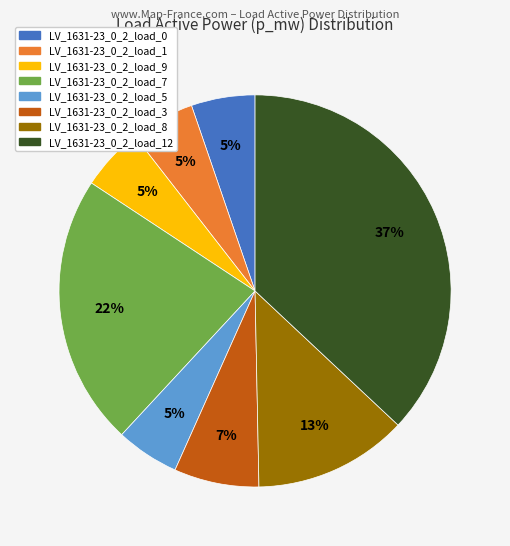

Is there any slice that represents more than half of the pie?

No